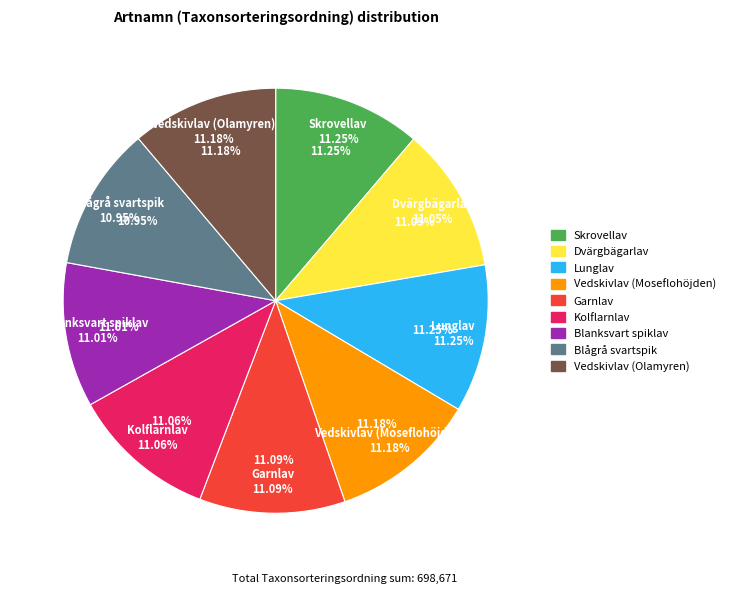

How many segments does this pie chart have?

9